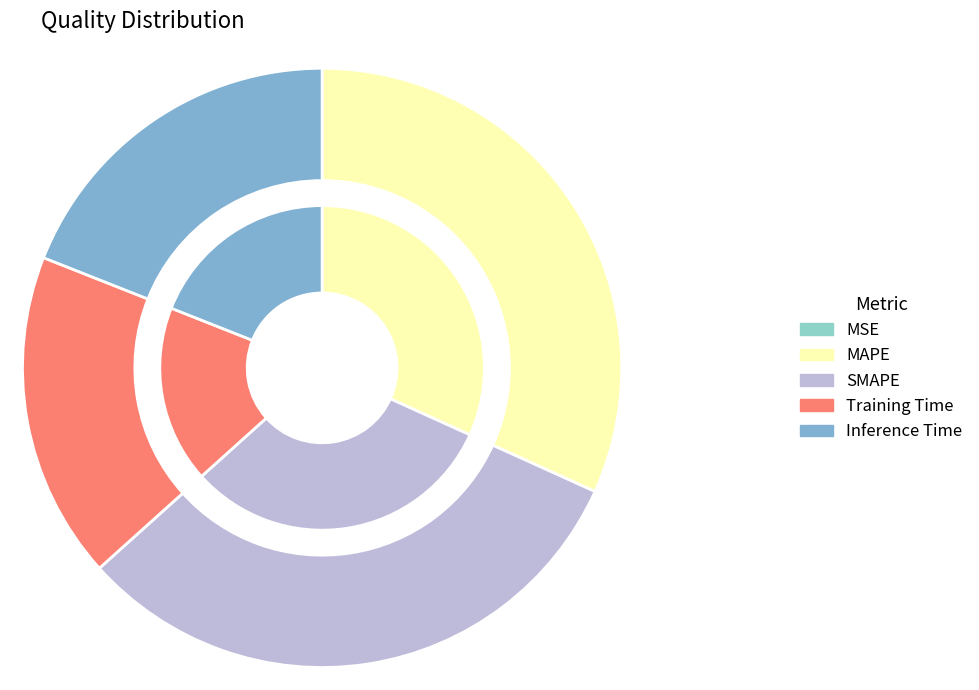

Do MSE and SMAPE together represent more than half of the pie?

No